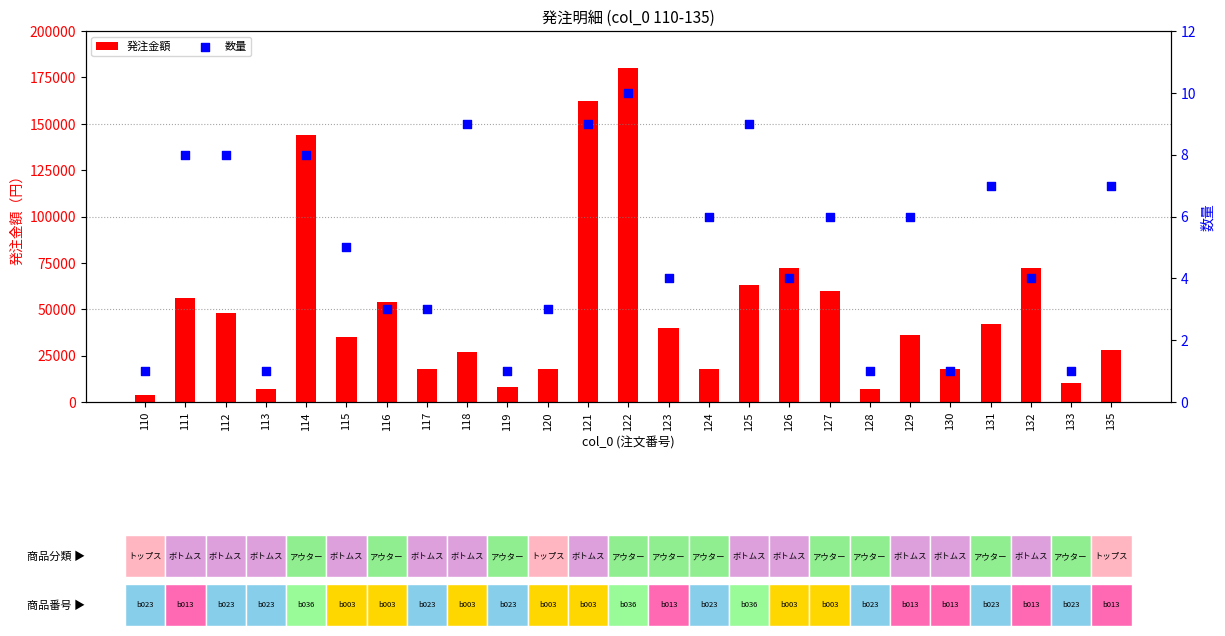

At how many categories does at least one series exceed 36270?

12